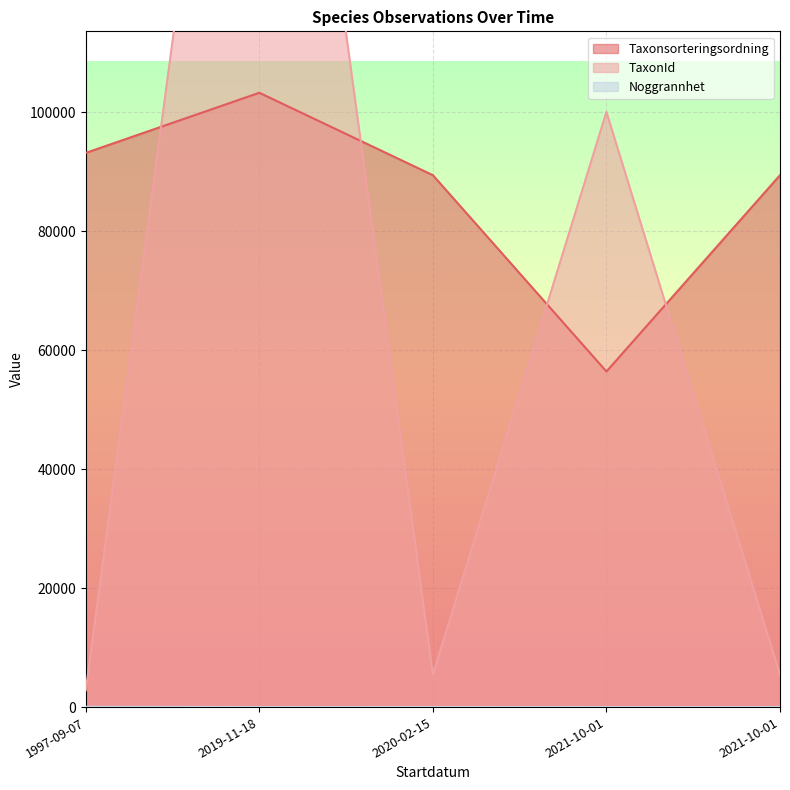

How many data points in TaxonId are above 5442?

2